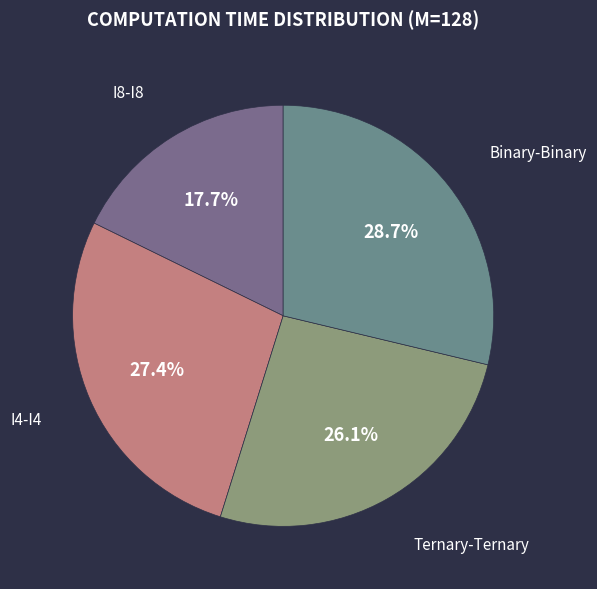

Rank the categories by value from highest to lowest.

Binary-Binary, I4-I4, Ternary-Ternary, I8-I8